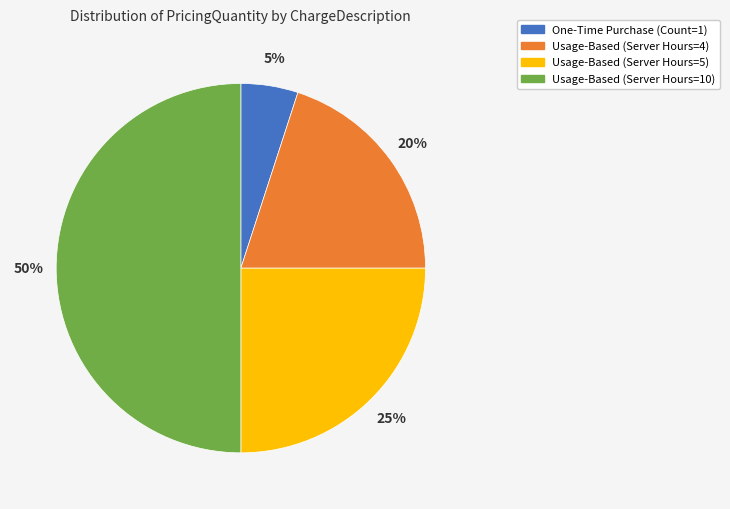

The Usage-Based (Server Hours=4) slice represents 31% of the pie. True or false?

False